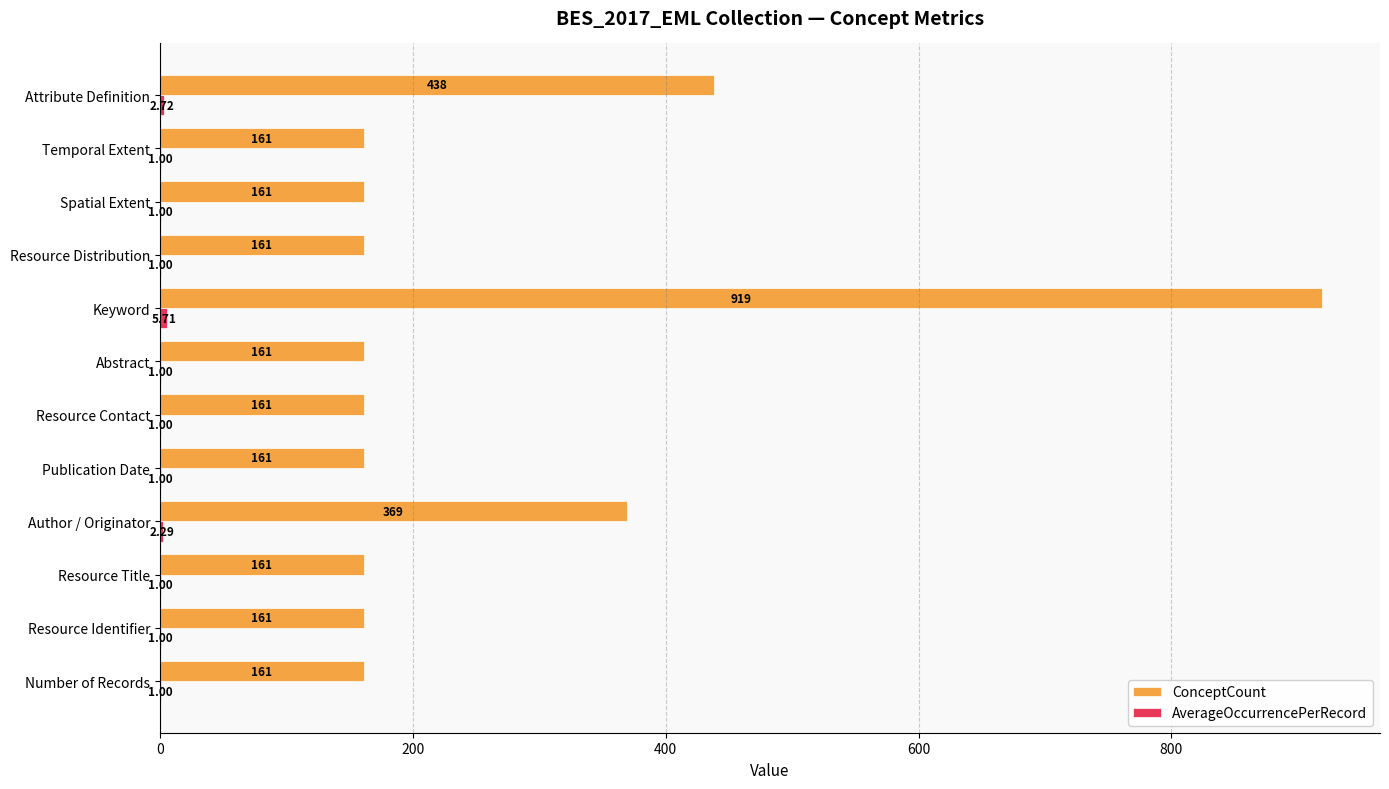

What is the total value across all series at Abstract?

162.0